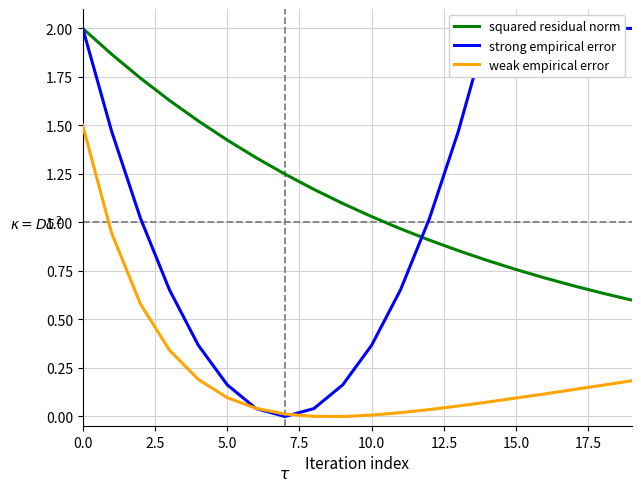

The value of weak empirical error at 12 is 0.0. True or false?

True